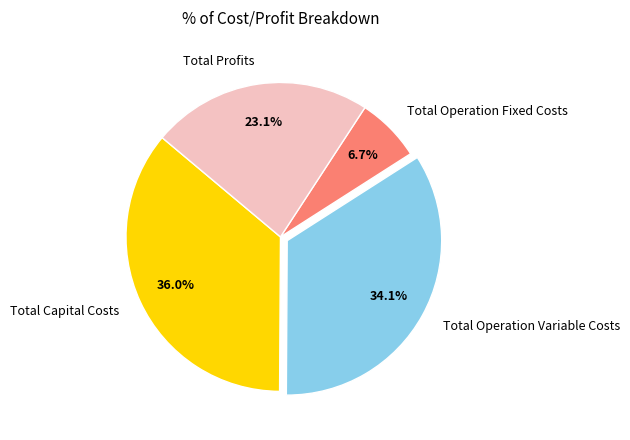

True or false: Total Operation Fixed Costs accounts for 7% of the total.

True